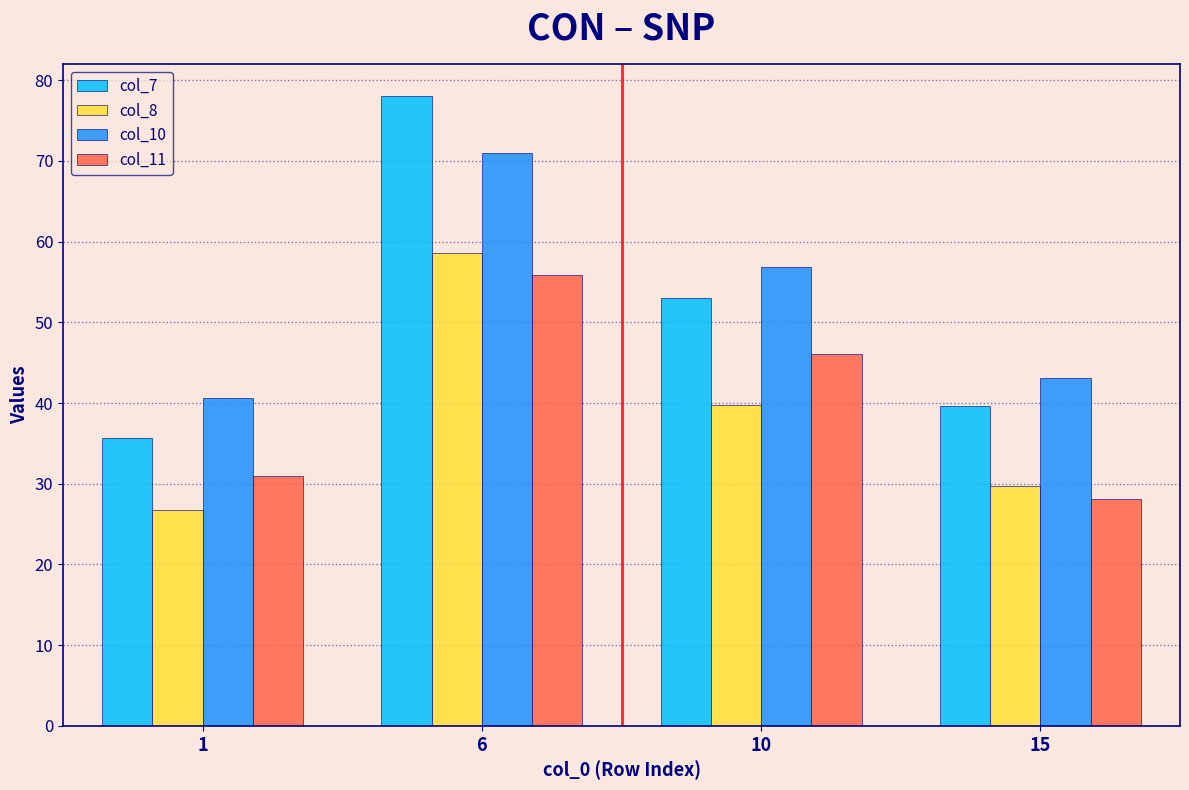

Read the col_11 value at 10.

46.1